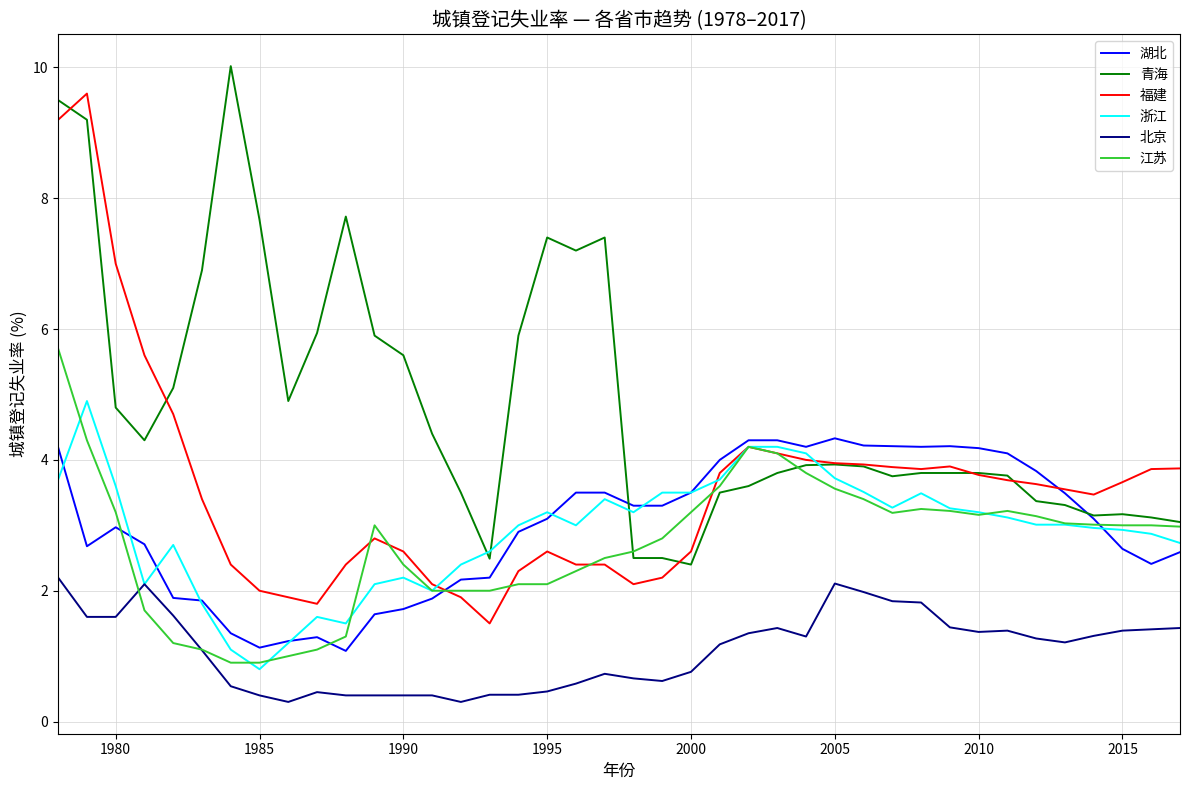

What is the minimum value for 湖北?

1.1